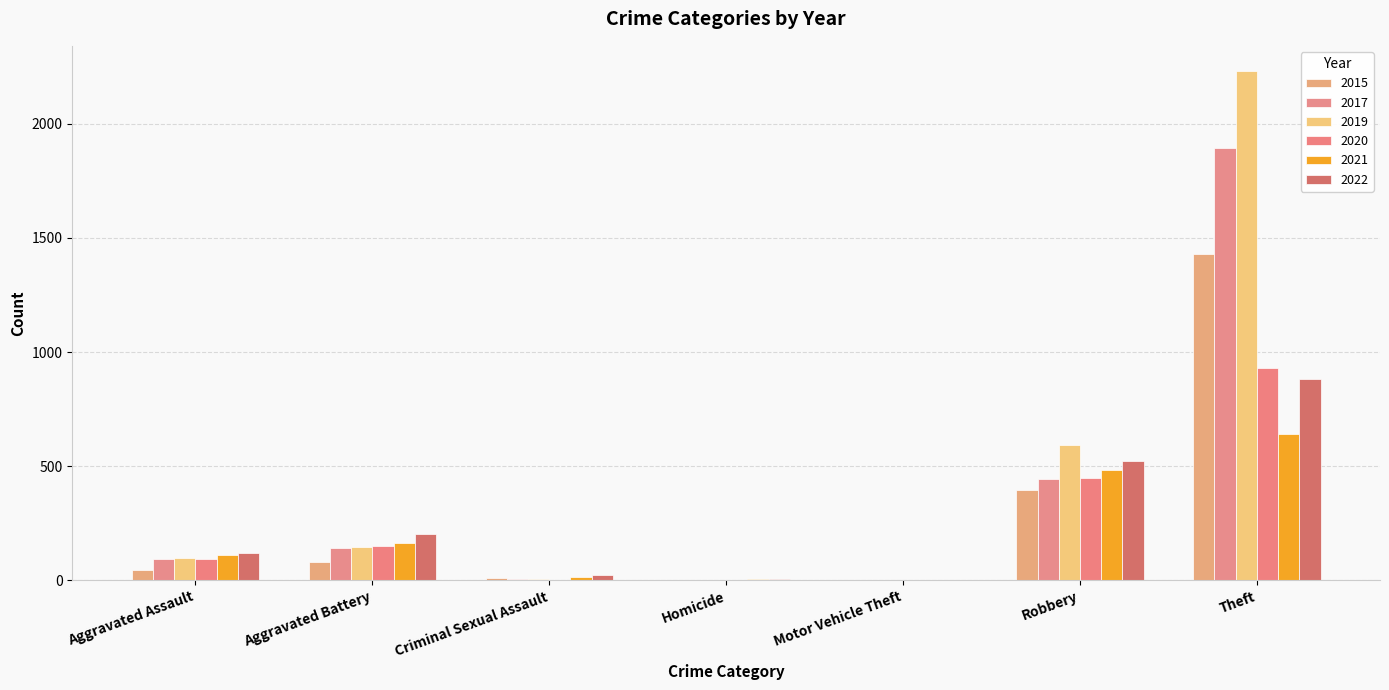

Does the chart contain stacked bars?

No